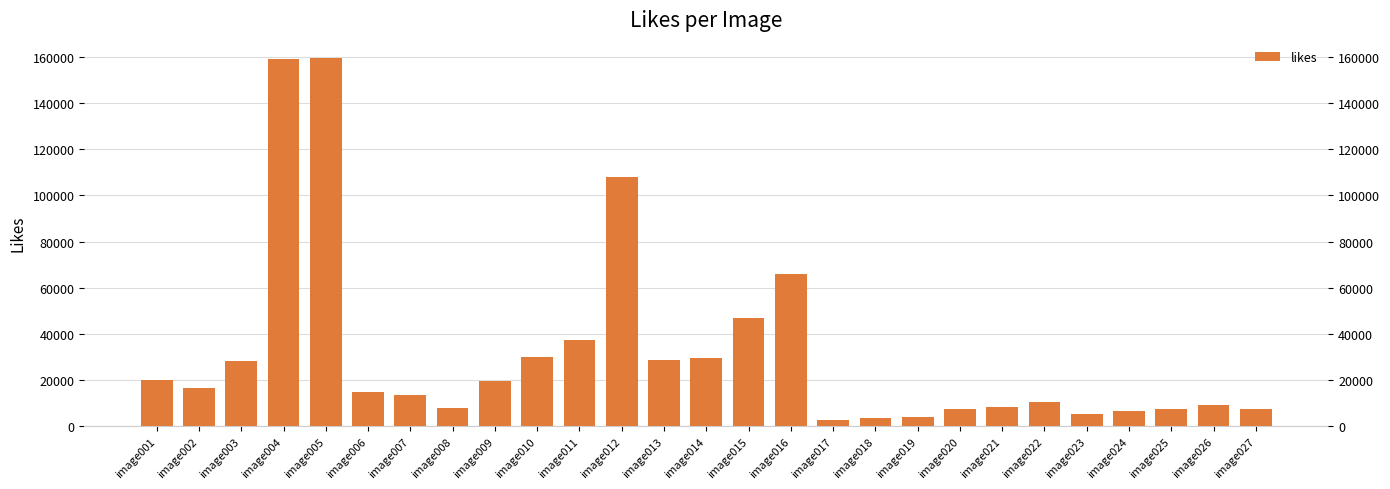

How many data points are above 15018?

13